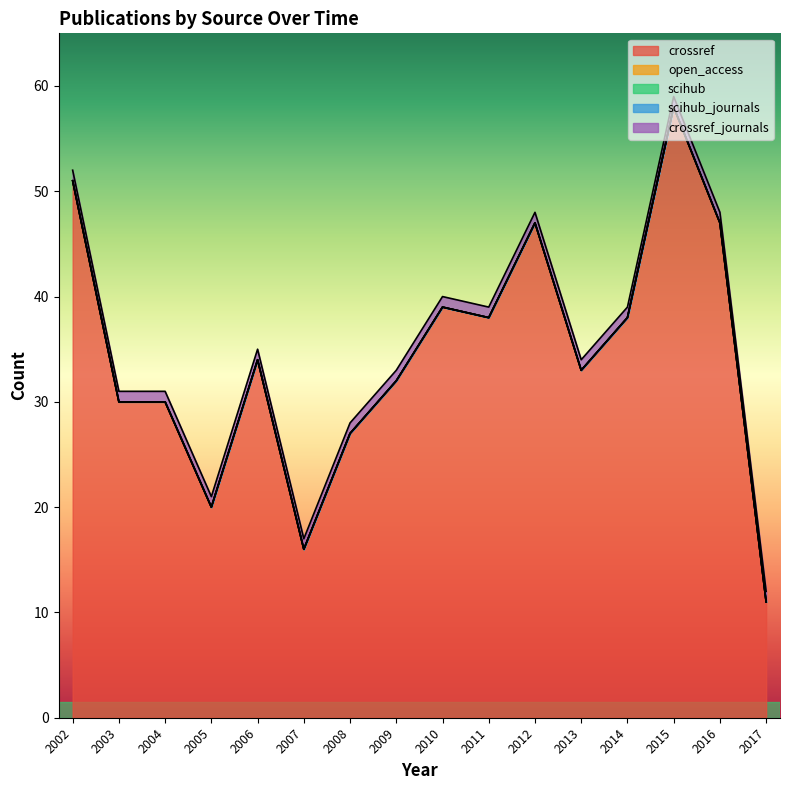

What is the spread (max minus min) of values at 2002?

51